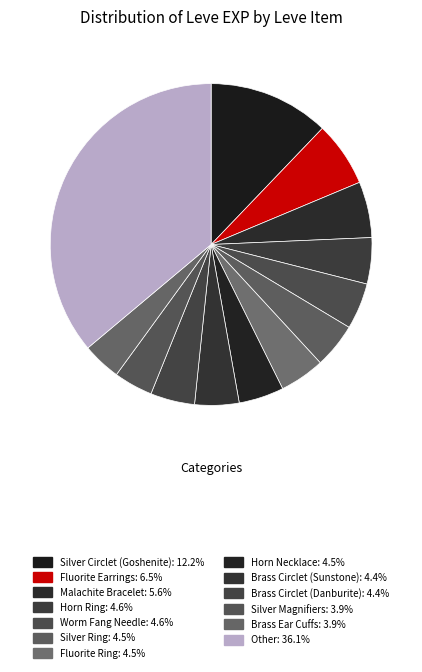

Count the number of slices in the pie.

13